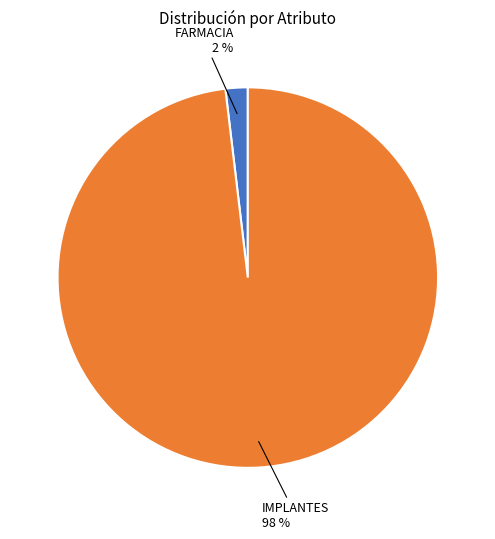

To the nearest percent, what is the average slice percentage?

50%